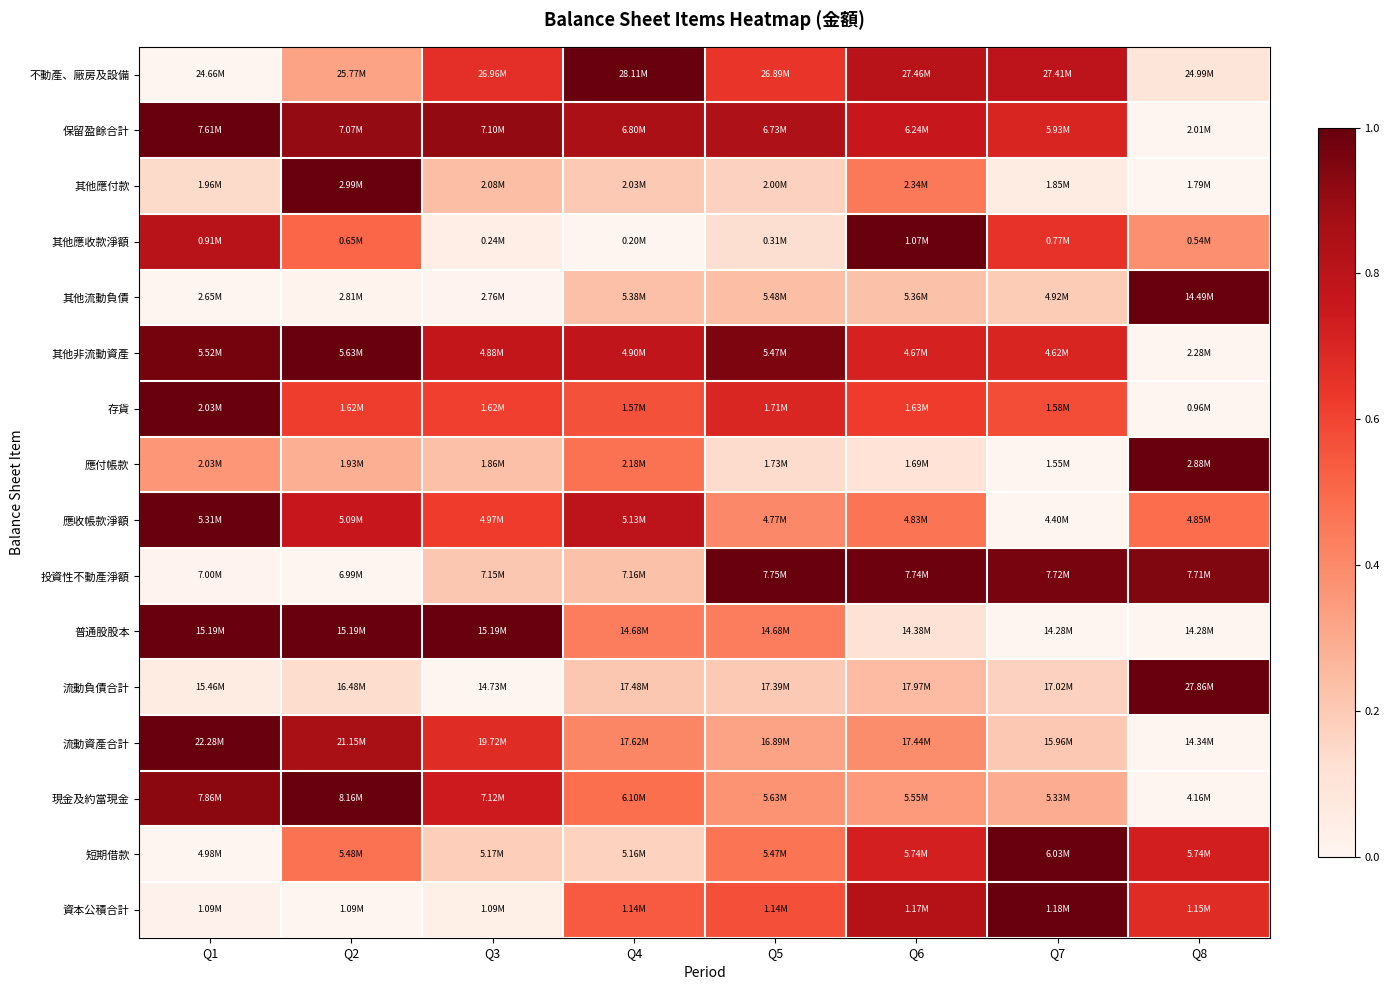

Reading left to right, what are all the values shown in this chart?

不動產、廠房及設備: Q1=0.0	Q2=0.3	Q3=0.7	Q4=1.0	Q5=0.6	Q6=0.8	Q7=0.8	Q8=0.1
保留盈餘合計: Q1=1.0	Q2=0.9	Q3=0.9	Q4=0.9	Q5=0.8	Q6=0.8	Q7=0.7	Q8=0.0
其他應付款: Q1=0.1	Q2=1.0	Q3=0.2	Q4=0.2	Q5=0.2	Q6=0.5	Q7=0.1	Q8=0.0
其他應收款淨額: Q1=0.8	Q2=0.5	Q3=0.0	Q4=0.0	Q5=0.1	Q6=1.0	Q7=0.7	Q8=0.4
其他流動負債: Q1=0.0	Q2=0.0	Q3=0.0	Q4=0.2	Q5=0.2	Q6=0.2	Q7=0.2	Q8=1.0
其他非流動資產: Q1=1.0	Q2=1.0	Q3=0.8	Q4=0.8	Q5=1.0	Q6=0.7	Q7=0.7	Q8=0.0
存貨: Q1=1.0	Q2=0.6	Q3=0.6	Q4=0.6	Q5=0.7	Q6=0.6	Q7=0.6	Q8=0.0
應付帳款: Q1=0.4	Q2=0.3	Q3=0.2	Q4=0.5	Q5=0.1	Q6=0.1	Q7=0.0	Q8=1.0
應收帳款淨額: Q1=1.0	Q2=0.8	Q3=0.6	Q4=0.8	Q5=0.4	Q6=0.5	Q7=0.0	Q8=0.5
投資性不動產淨額: Q1=0.0	Q2=0.0	Q3=0.2	Q4=0.2	Q5=1.0	Q6=1.0	Q7=1.0	Q8=0.9
普通股股本: Q1=1.0	Q2=1.0	Q3=1.0	Q4=0.4	Q5=0.4	Q6=0.1	Q7=0.0	Q8=0.0
流動負債合計: Q1=0.1	Q2=0.1	Q3=0.0	Q4=0.2	Q5=0.2	Q6=0.2	Q7=0.2	Q8=1.0
流動資產合計: Q1=1.0	Q2=0.9	Q3=0.7	Q4=0.4	Q5=0.3	Q6=0.4	Q7=0.2	Q8=0.0
現金及約當現金: Q1=0.9	Q2=1.0	Q3=0.7	Q4=0.5	Q5=0.4	Q6=0.3	Q7=0.3	Q8=0.0
短期借款: Q1=0.0	Q2=0.5	Q3=0.2	Q4=0.2	Q5=0.5	Q6=0.7	Q7=1.0	Q8=0.7
資本公積合計: Q1=0.0	Q2=0.0	Q3=0.0	Q4=0.5	Q5=0.6	Q6=0.8	Q7=1.0	Q8=0.7